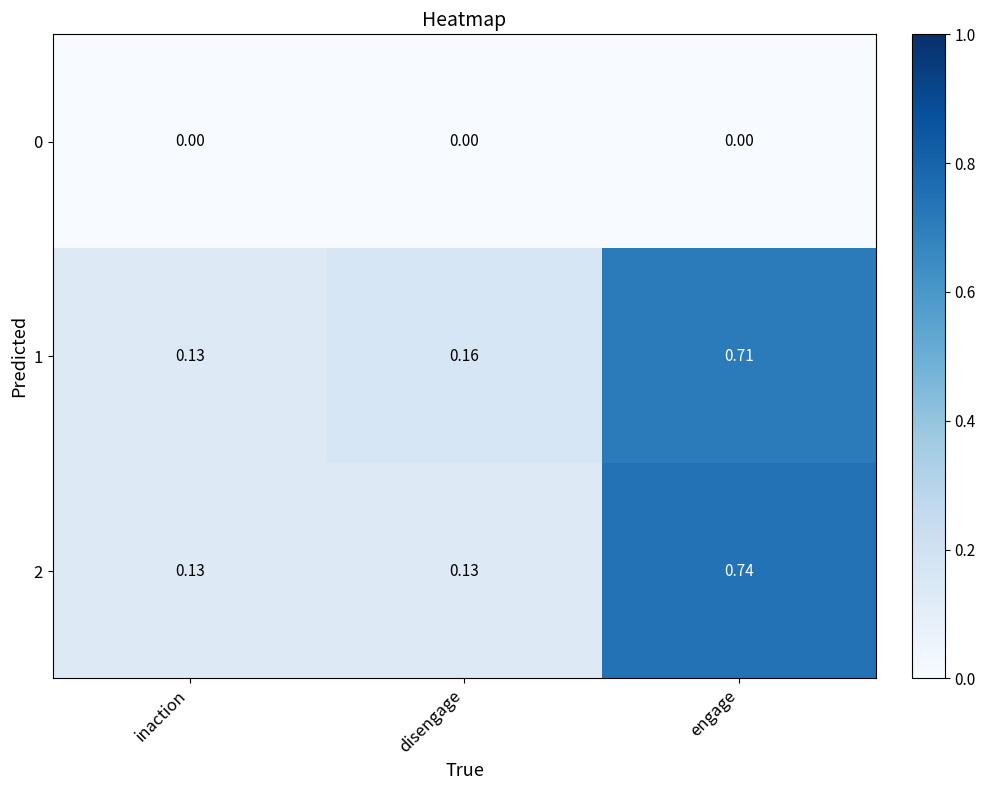

At which category is the sum across all series the highest?

engage